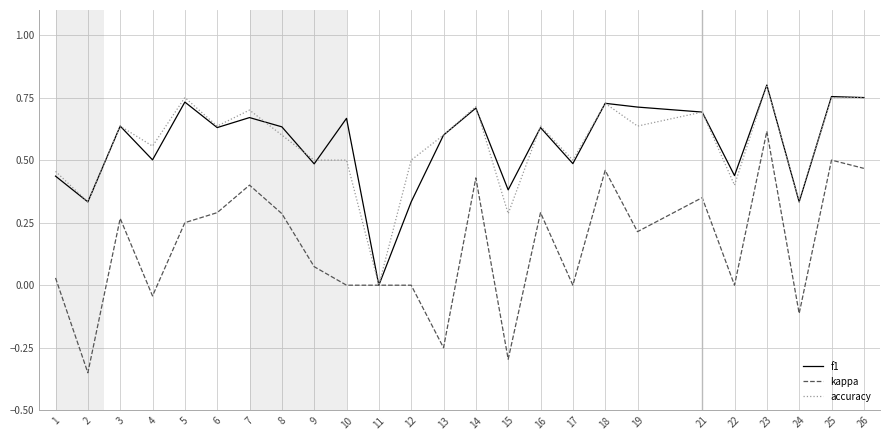

Is the value of accuracy at 19 greater than the value of f1 at 13?

Yes